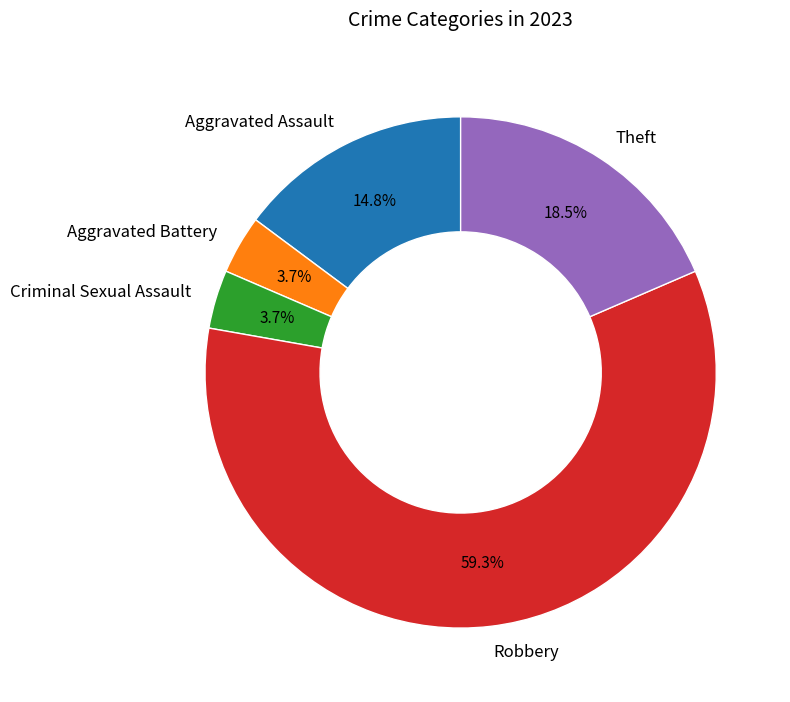

How many slices are in this pie chart?

5